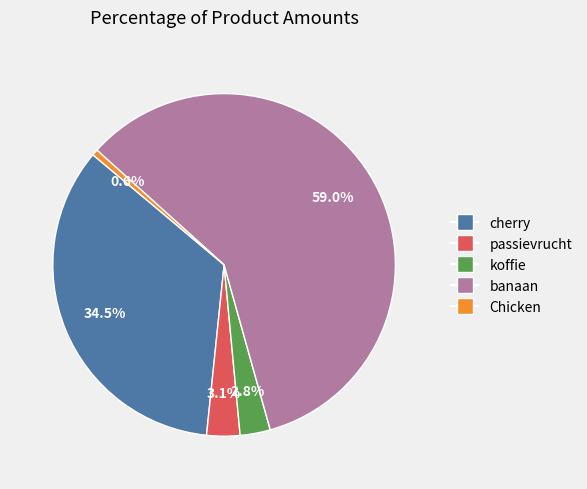

To the nearest percent, what portion does banaan represent?

59%